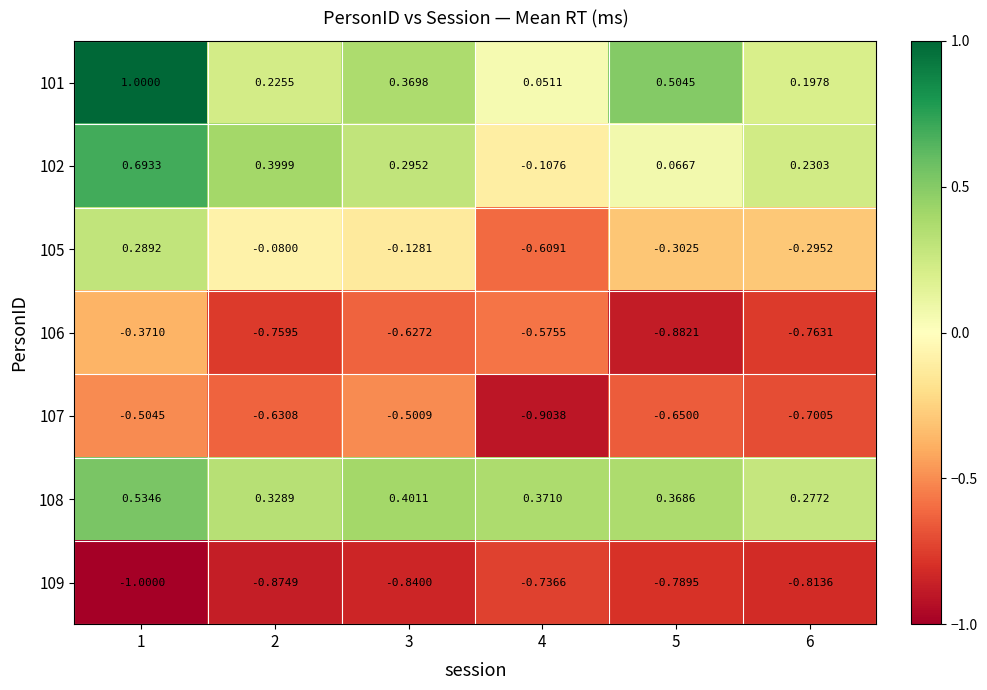

Between 4 and 5, which series saw the biggest shift?

101